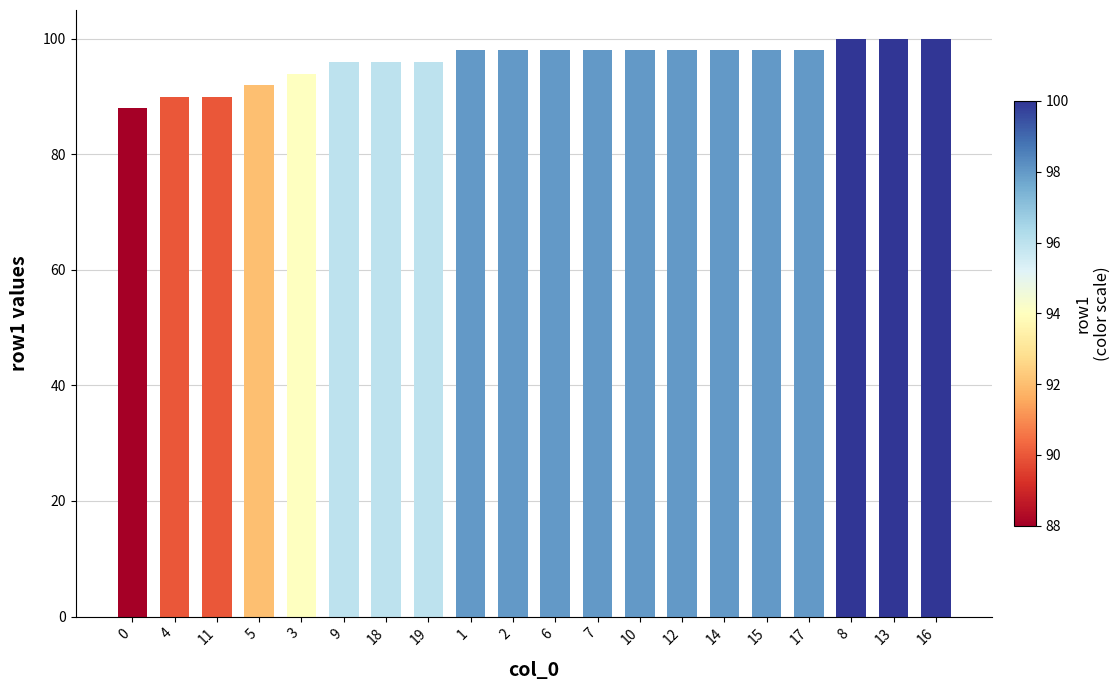

What is the ratio of the value at 12 to the value at 1?

1.0